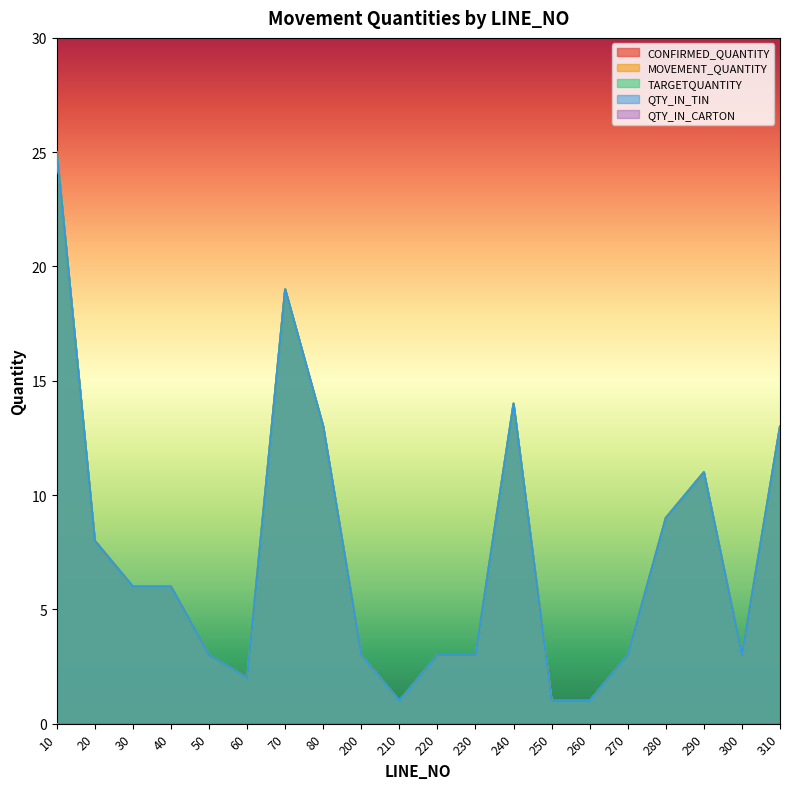

Does the chart display data point markers on the line(s)?

No